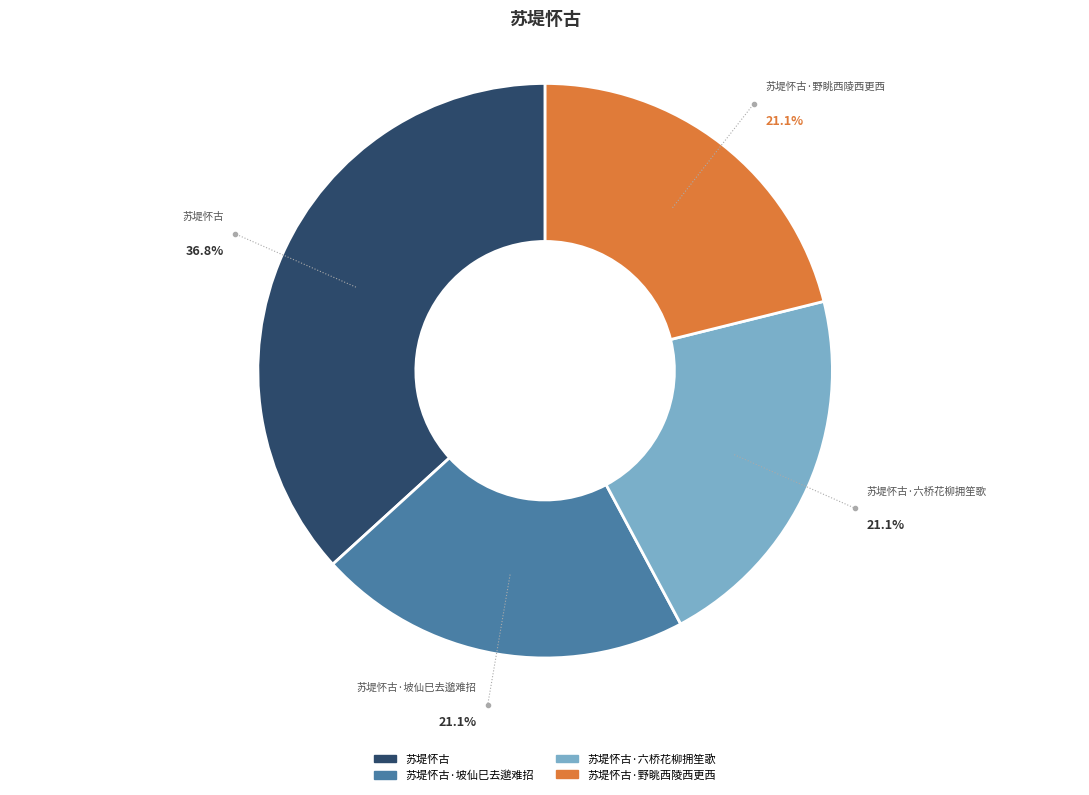

Does any single category account for the majority?

No